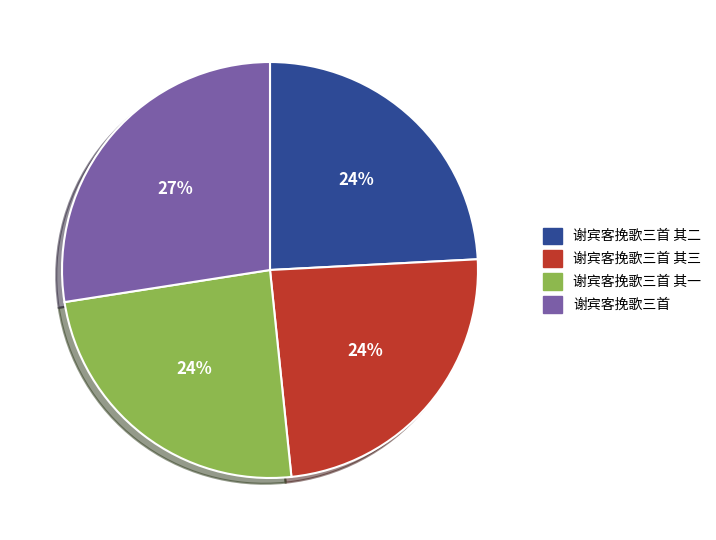

Which slice is the largest?

谢宾客挽歌三首